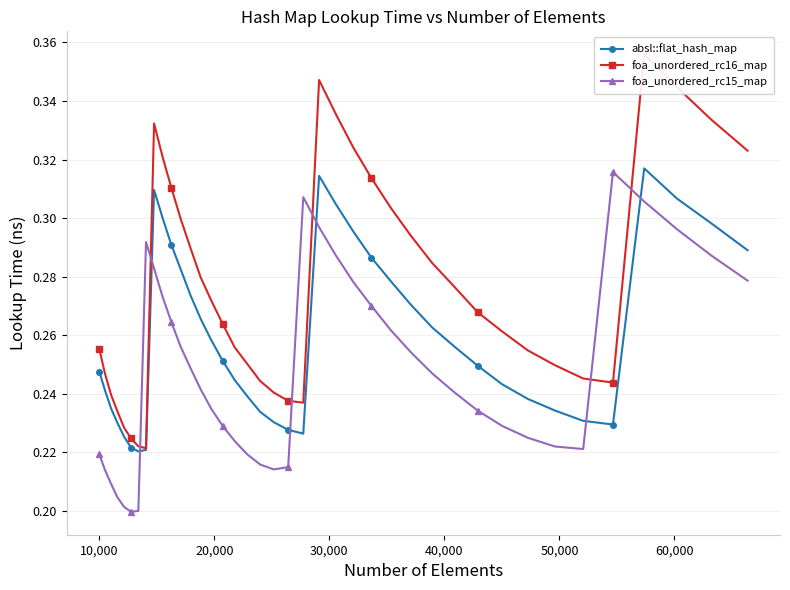

How many lines are shown in the chart?

3